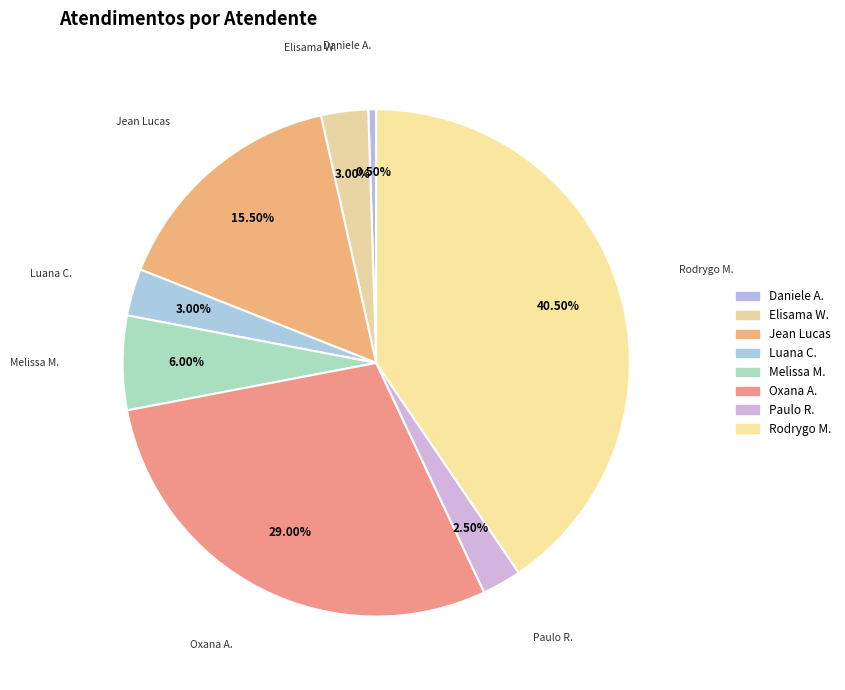

Is the sum of Luana C. and Elisama W. greater than half?

No